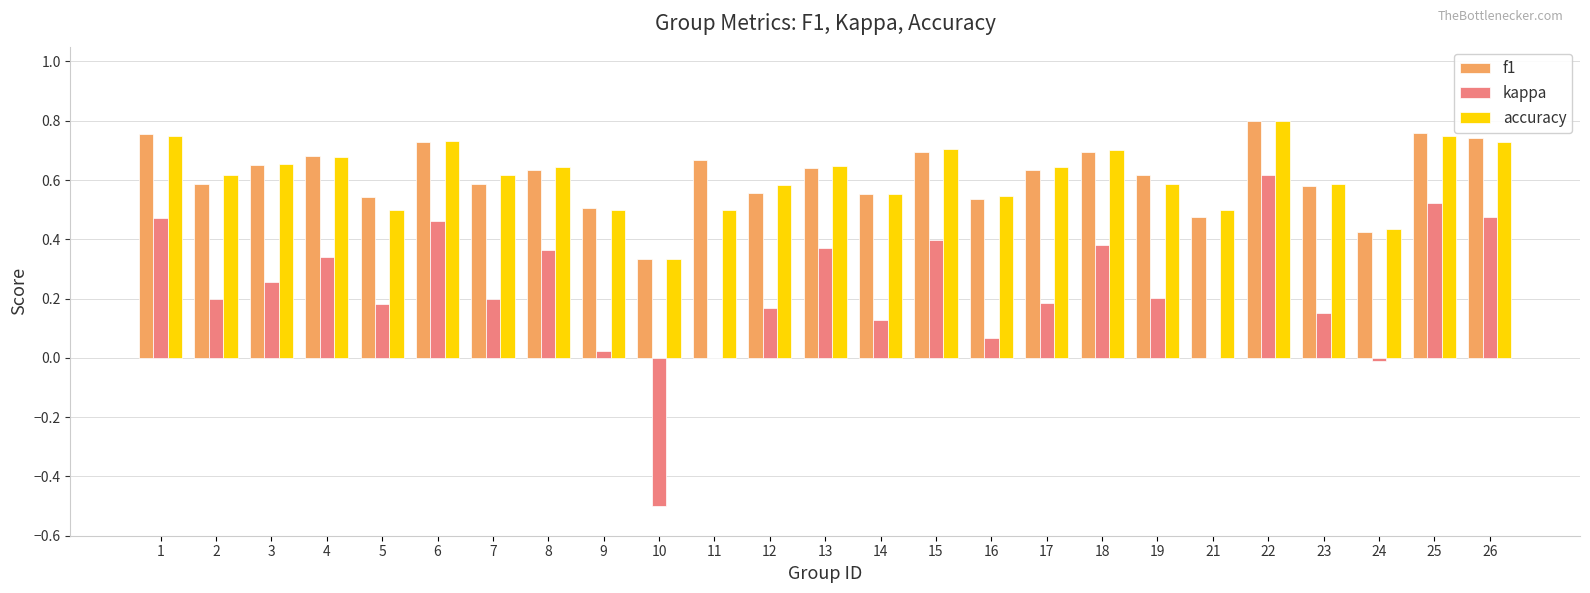

Is the value of kappa at 11 greater than the value of f1 at 10?

No